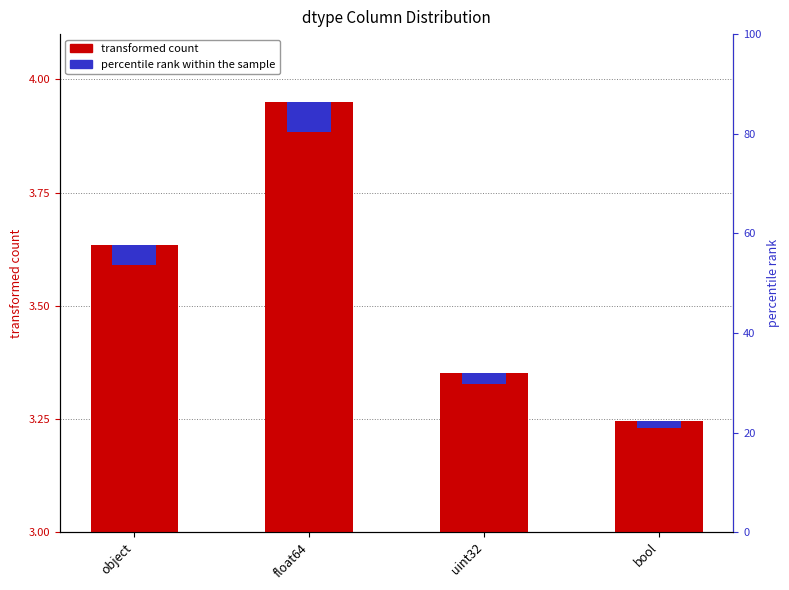

Between object and bool, which is larger?

object